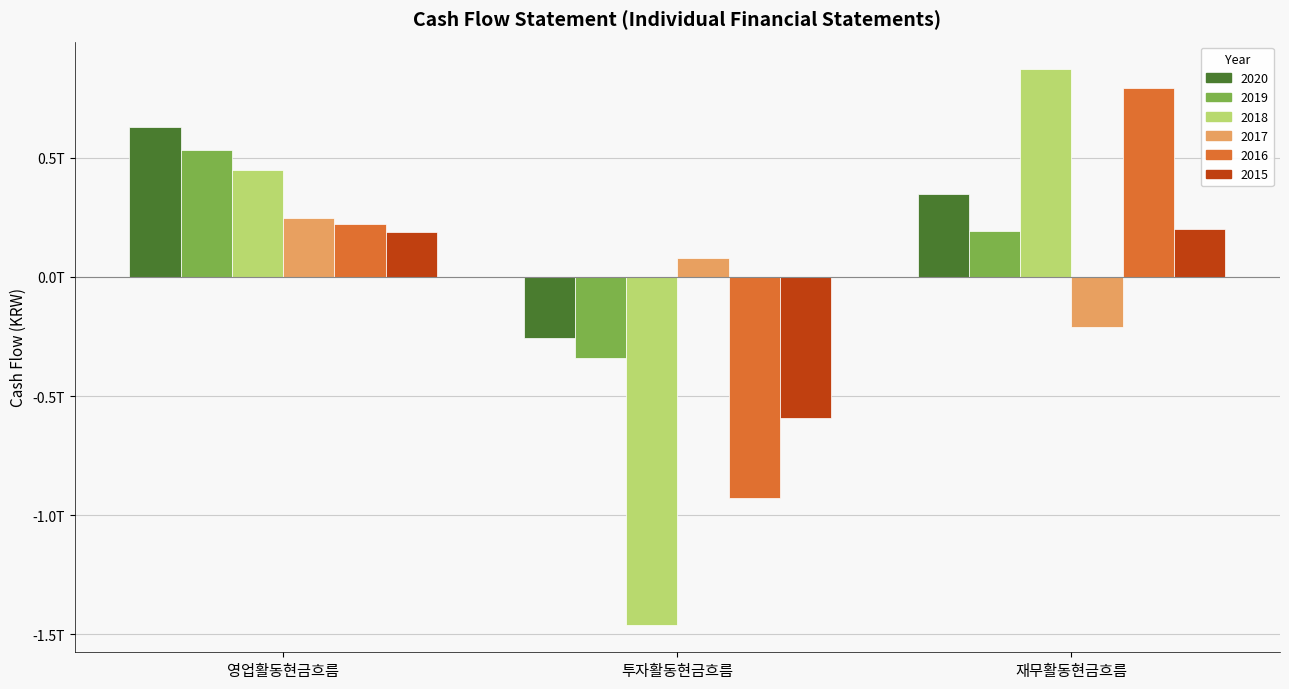

Are the bars grouped side by side (vs. stacked)?

Yes